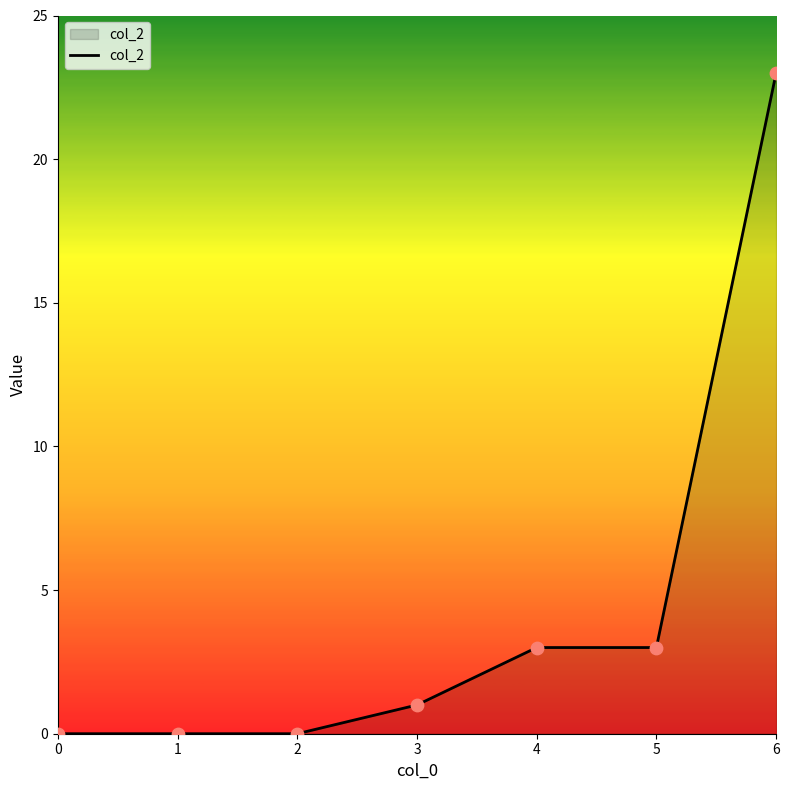

What is the change in value from 5 to 6?

+20